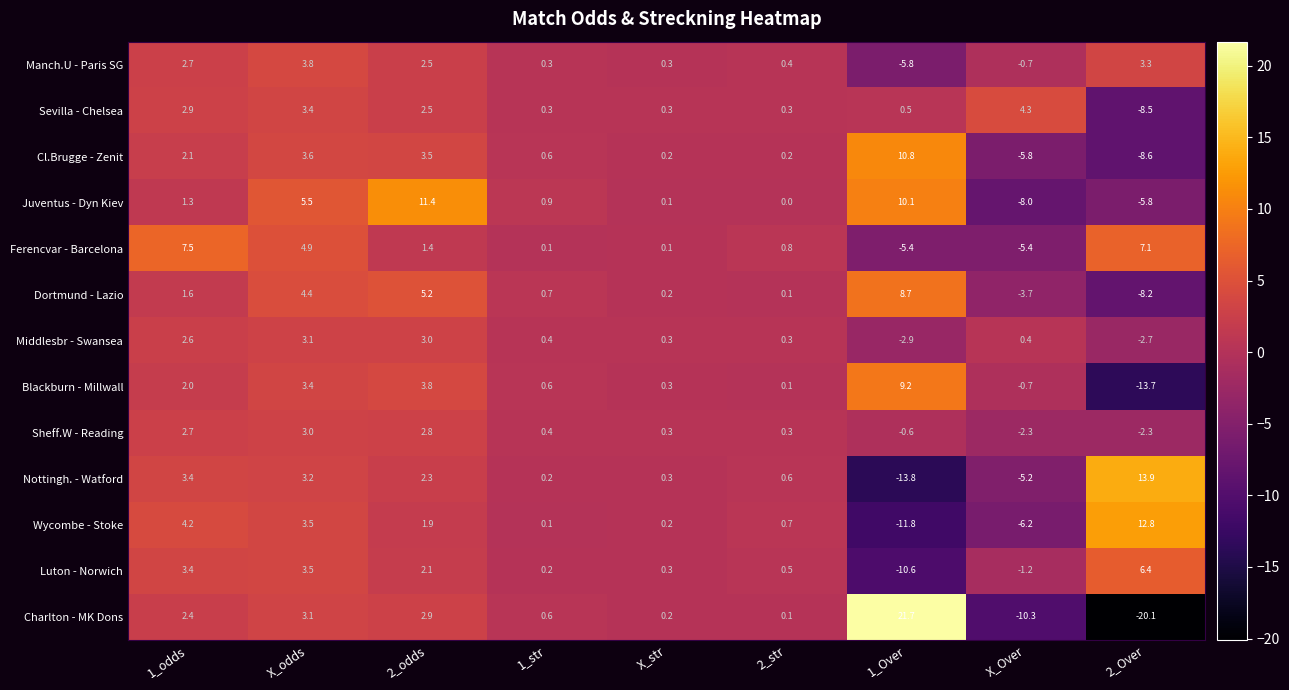

What is the sum of the Cl.Brugge - Zenit values at 1_Over and X_Over?

5.0